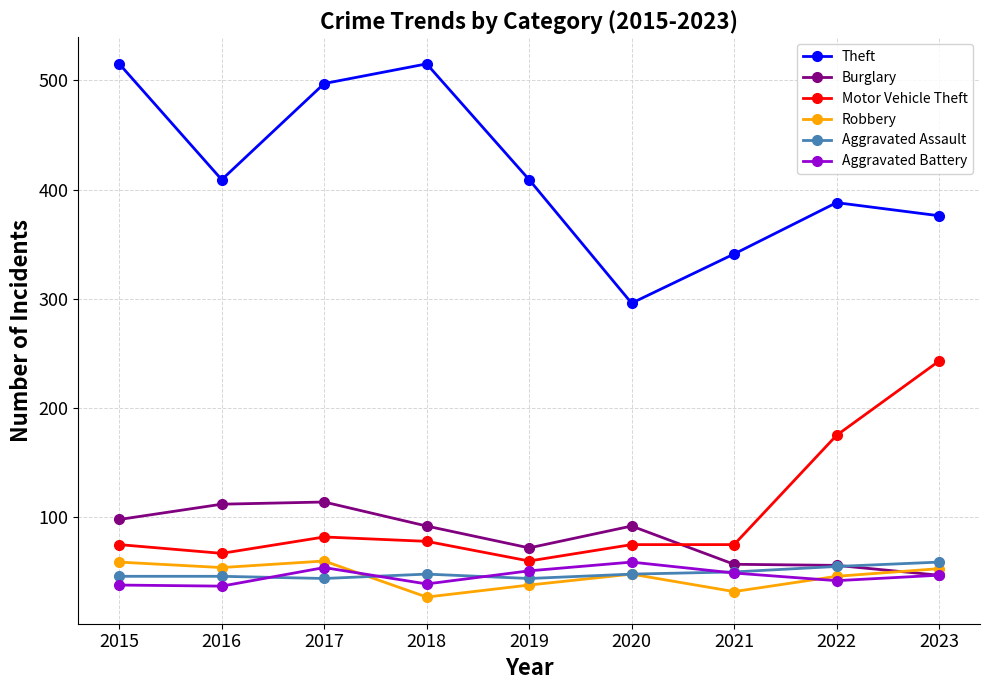

True or false: Robbery and Motor Vehicle Theft intersect in this chart.

False